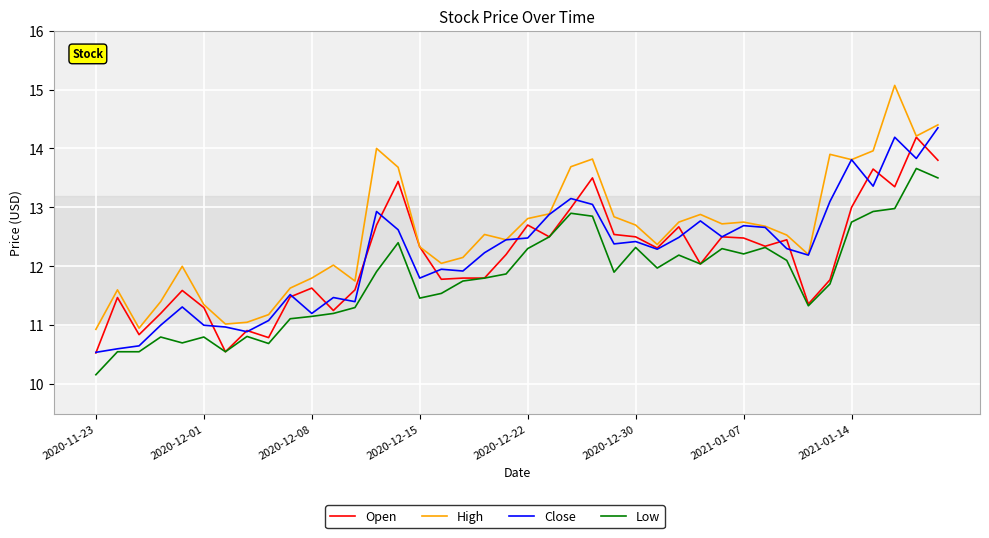

What is the smallest value displayed?

10.2